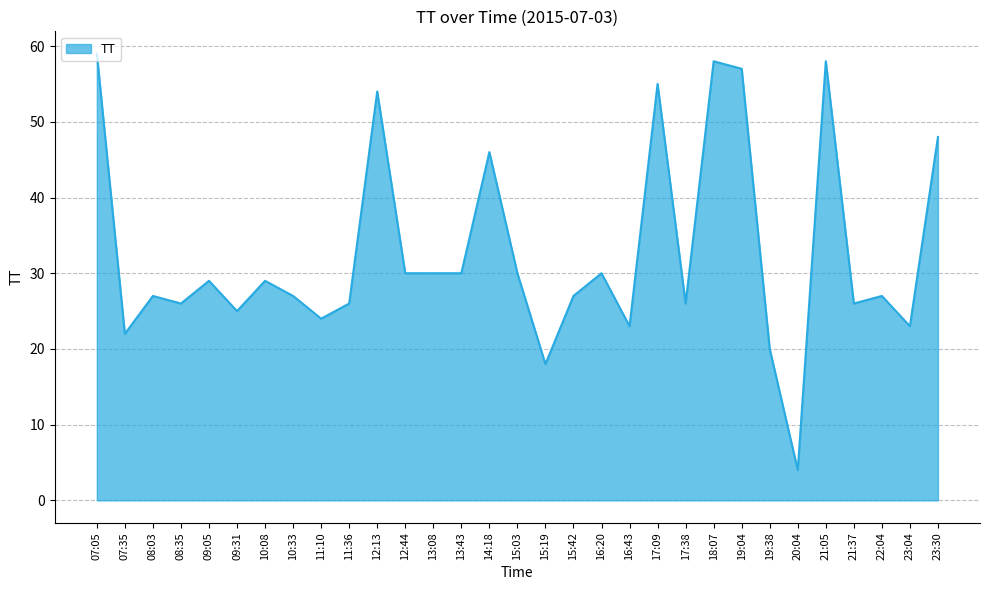

What is the difference between the values at 17:09 and 21:05?

3